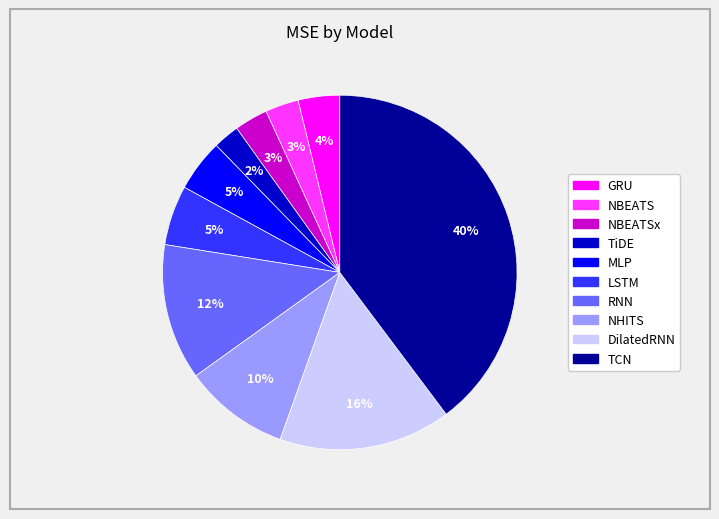

Does any single category account for the majority?

No